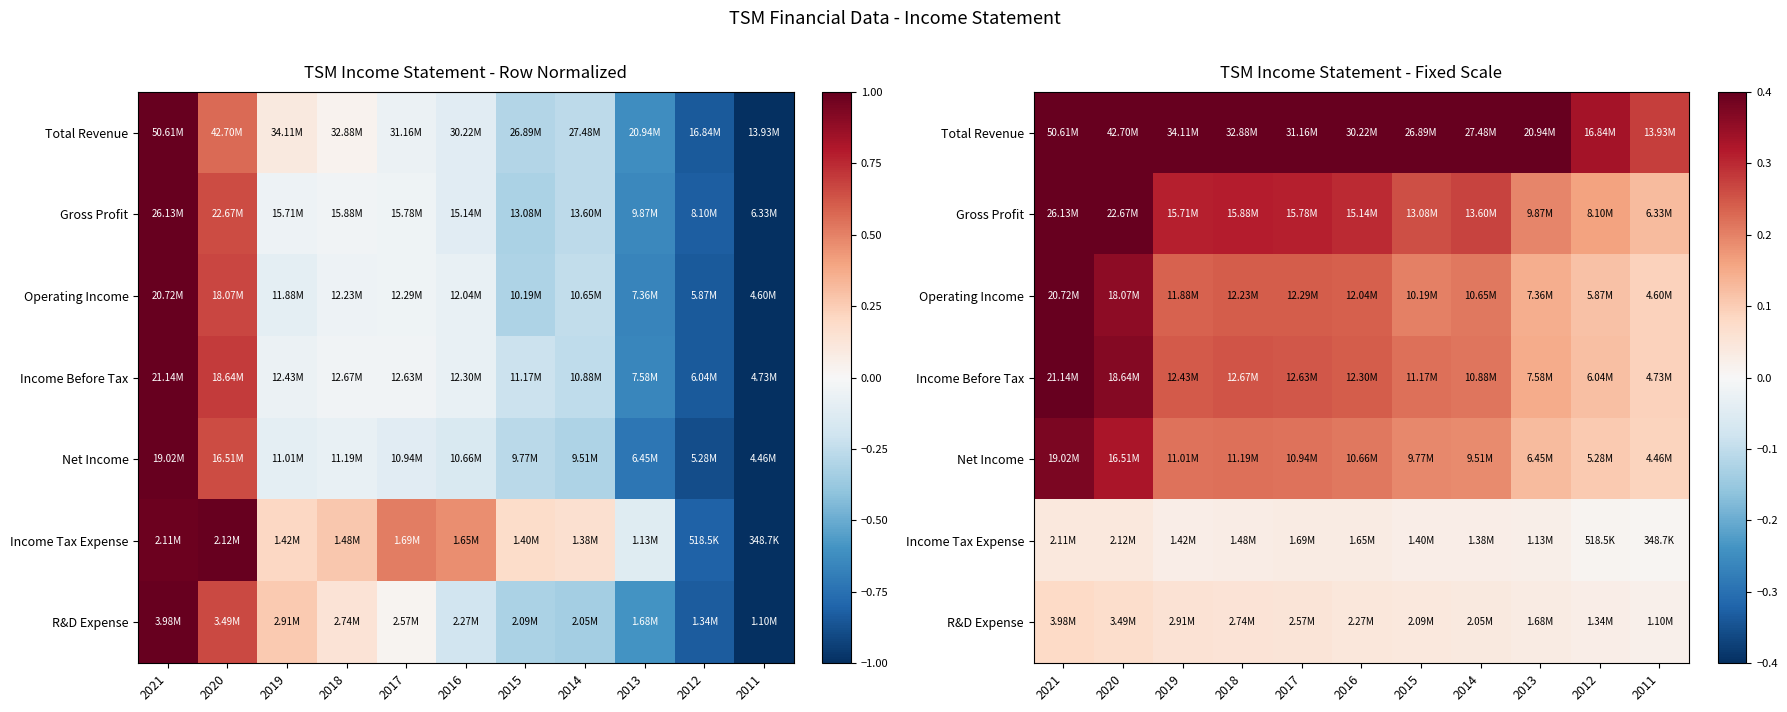

How many data points does each series have?

11